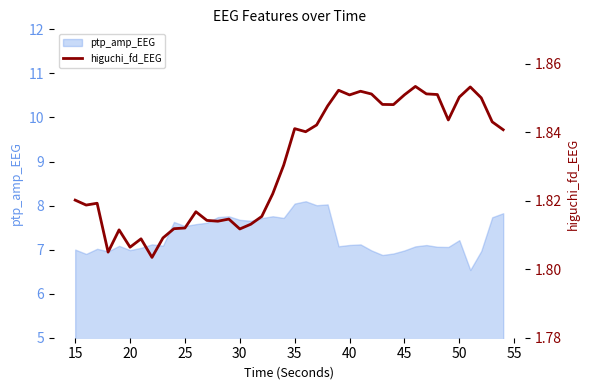

What is the lowest value of the ptp_amp_EEG series?

6.5